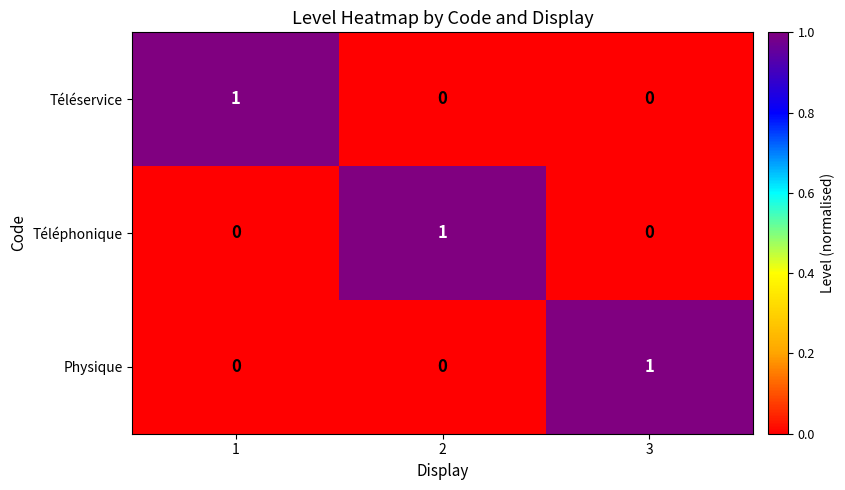

Count the Physique values in the range 0 to 1.

3